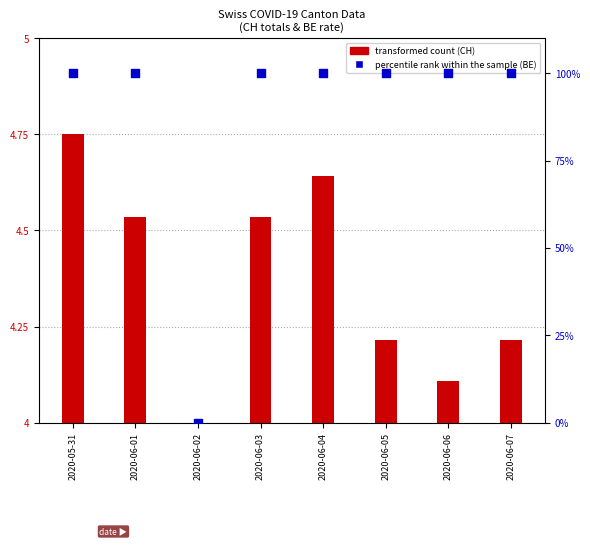

At which category is the sum across all series the highest?

2020-05-31